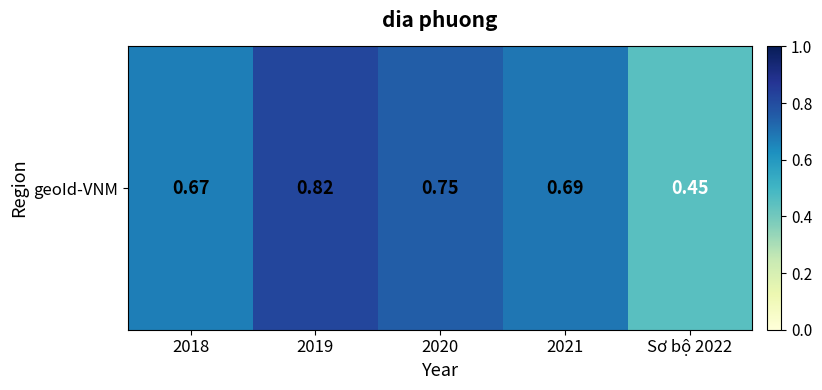

Which has a higher value, 2020 or 2019?

2019